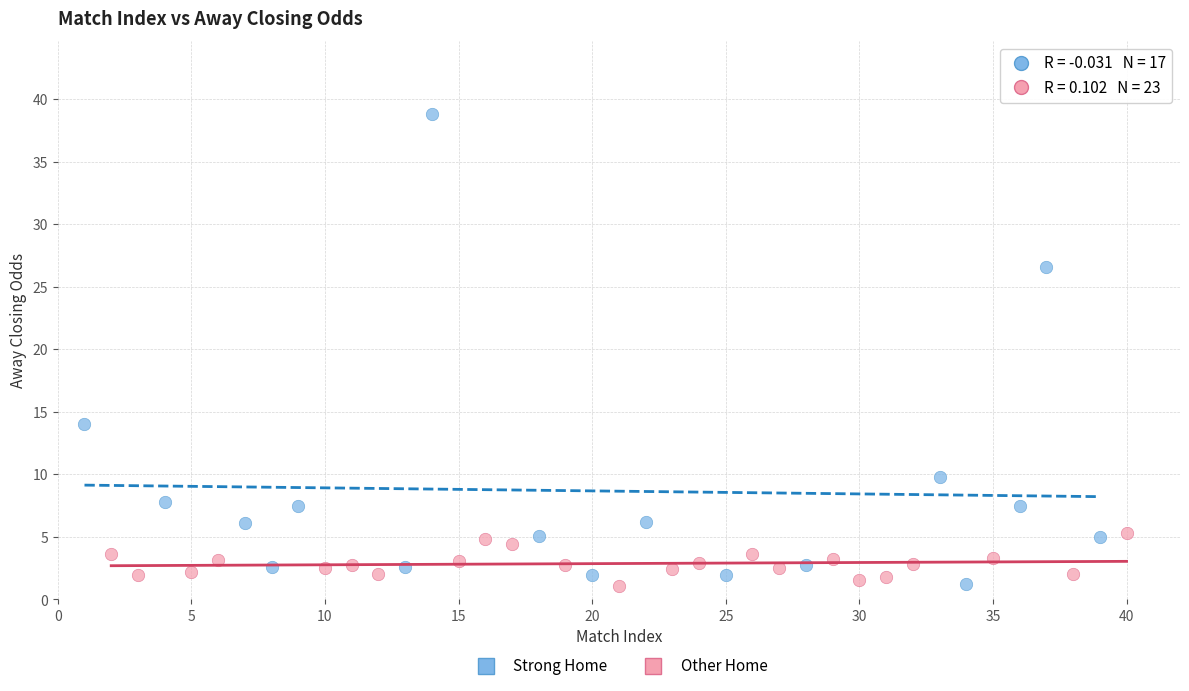

Which series reaches the maximum Y coordinate?

Strong Home